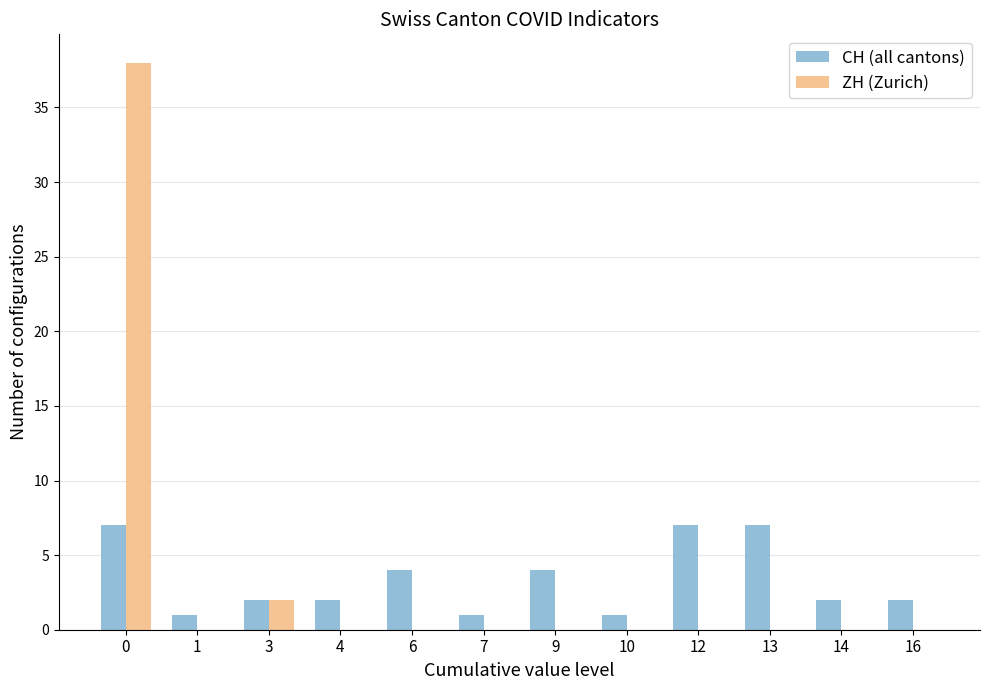

What is the highest value of the CH (all cantons) series?

7